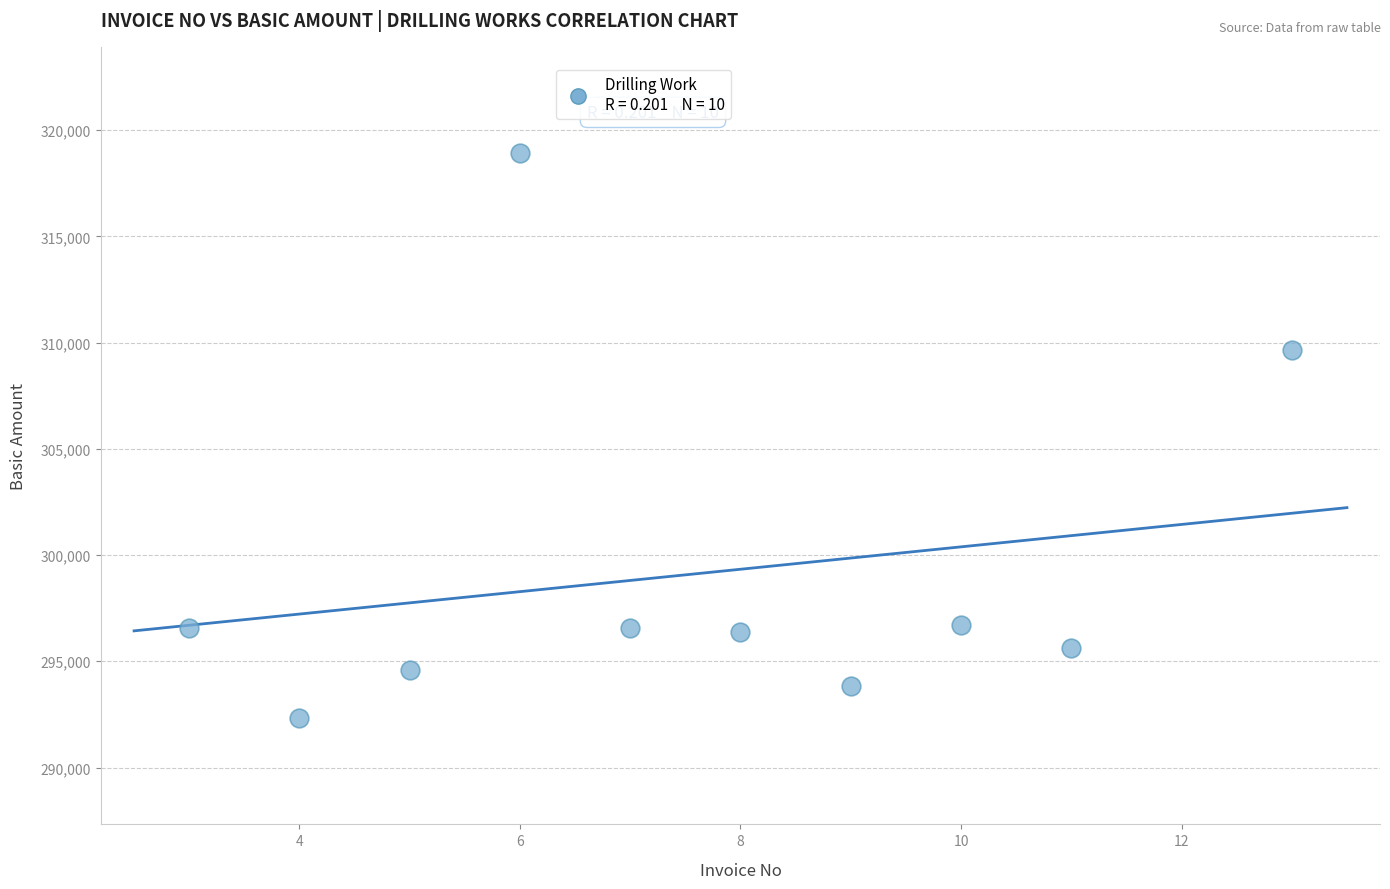

What is the average X value?

8